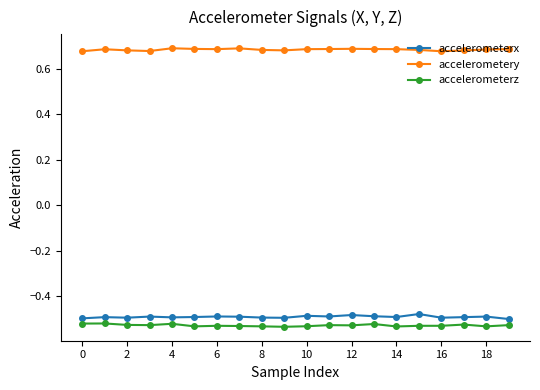

True or false: accelerometerx has more than 2 interior local peaks.

True